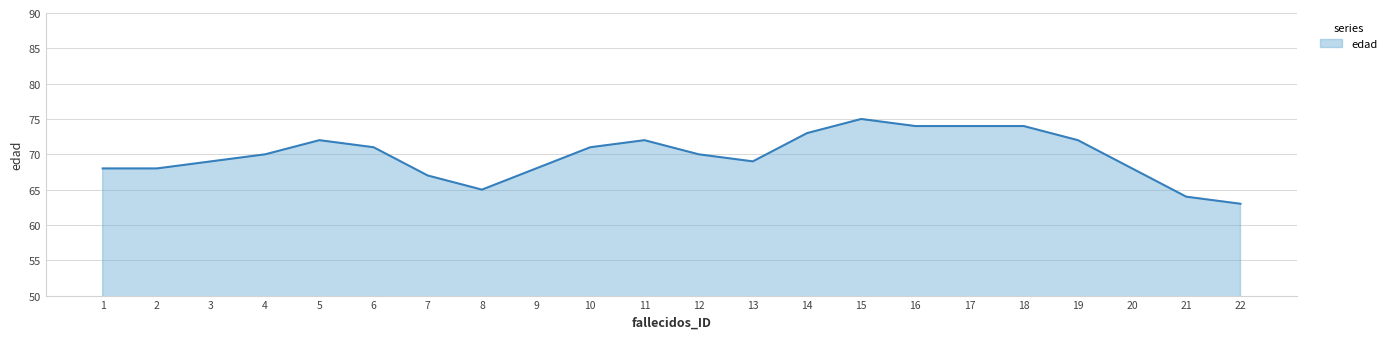

Between 18 and 10, which is larger?

18